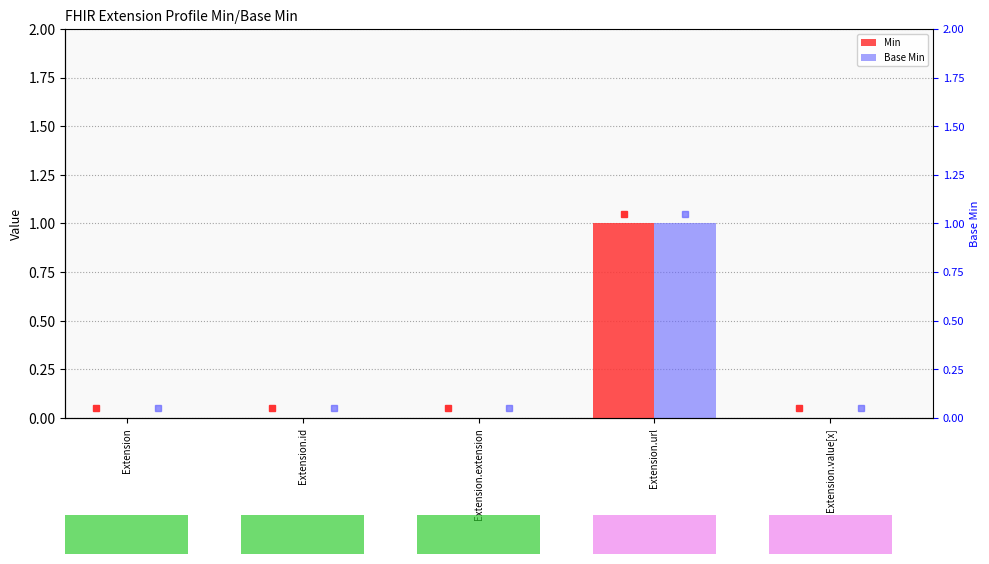

Reading left to right, what are all the values shown in this chart?

Min: Extension=0	Extension.id=0	Extension.extension=0	Extension.url=1	Extension.value[x]=0
Base Min: Extension=0	Extension.id=0	Extension.extension=0	Extension.url=1	Extension.value[x]=0